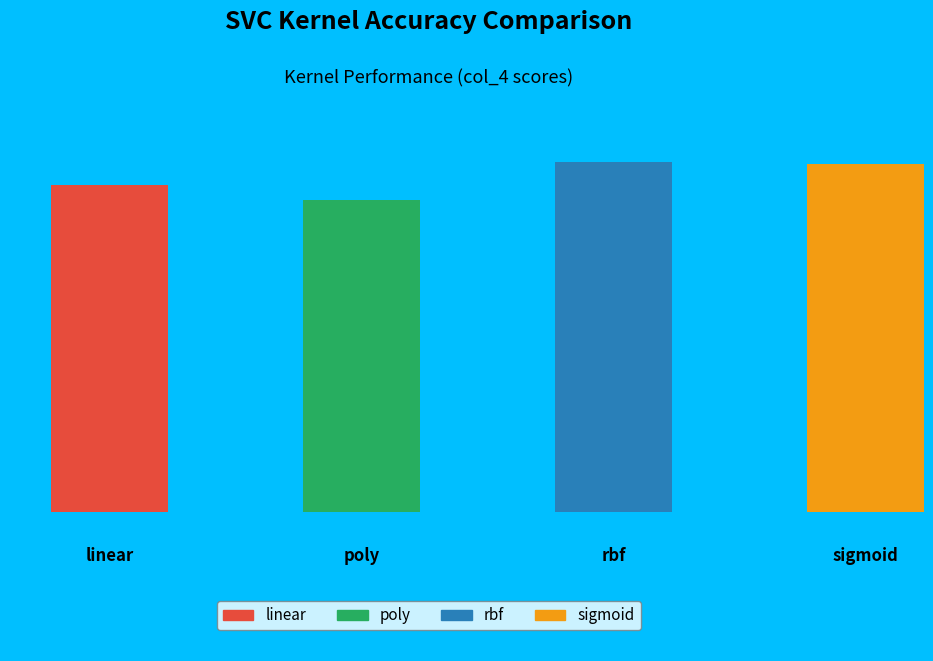

To the nearest percent, what is the combined percentage of rbf and sigmoid?

52%